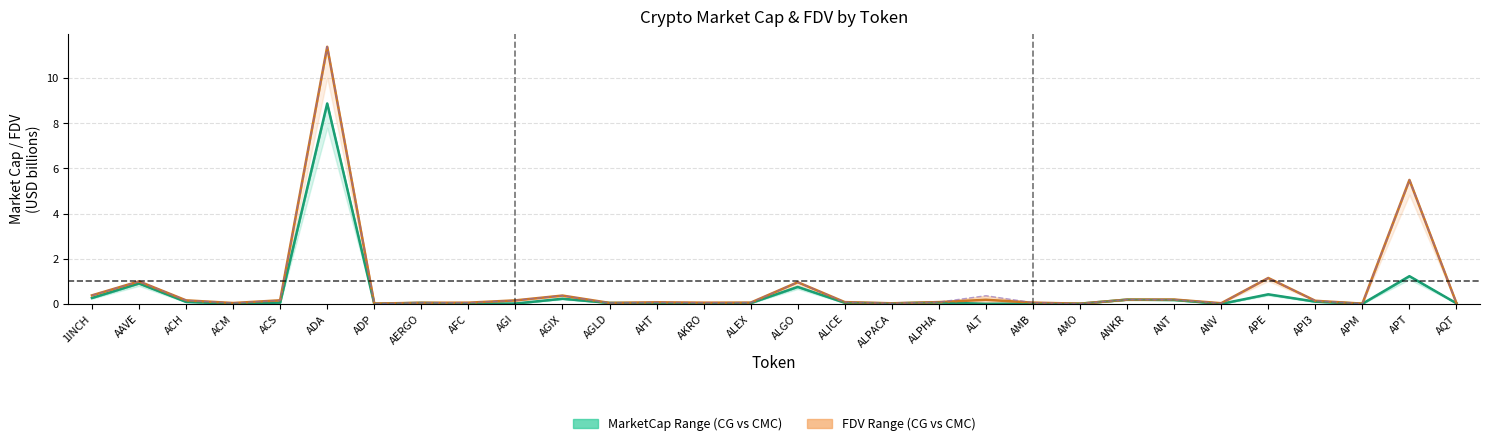

True or false: CG & CMC MarketCap and CG & CMC FDV cross at least once.

False